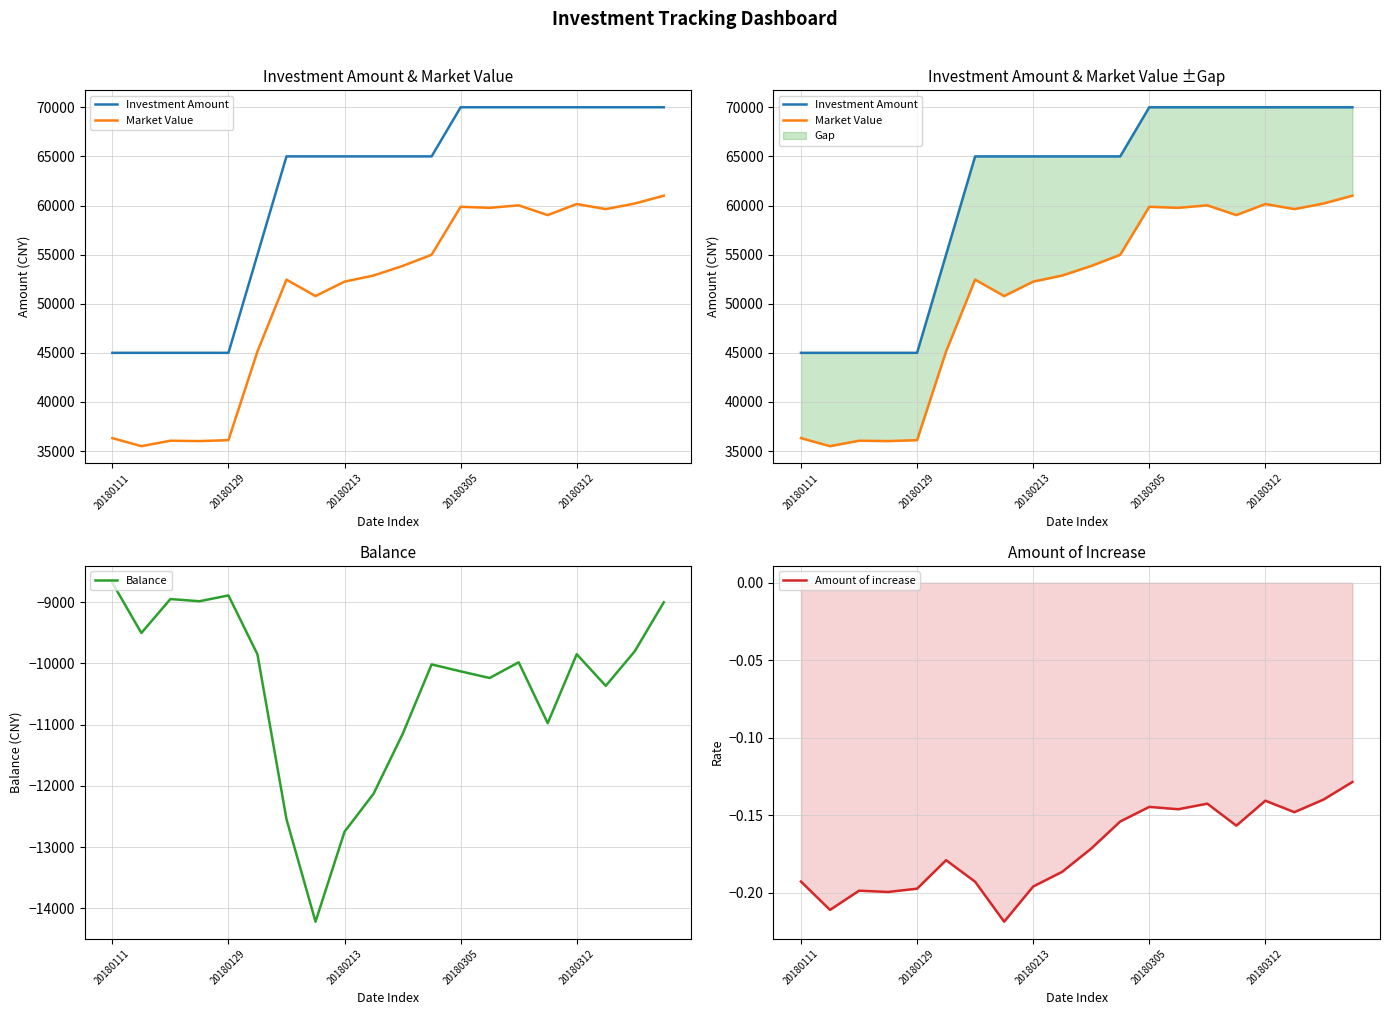

What is the label of the 18th point from the left?

17